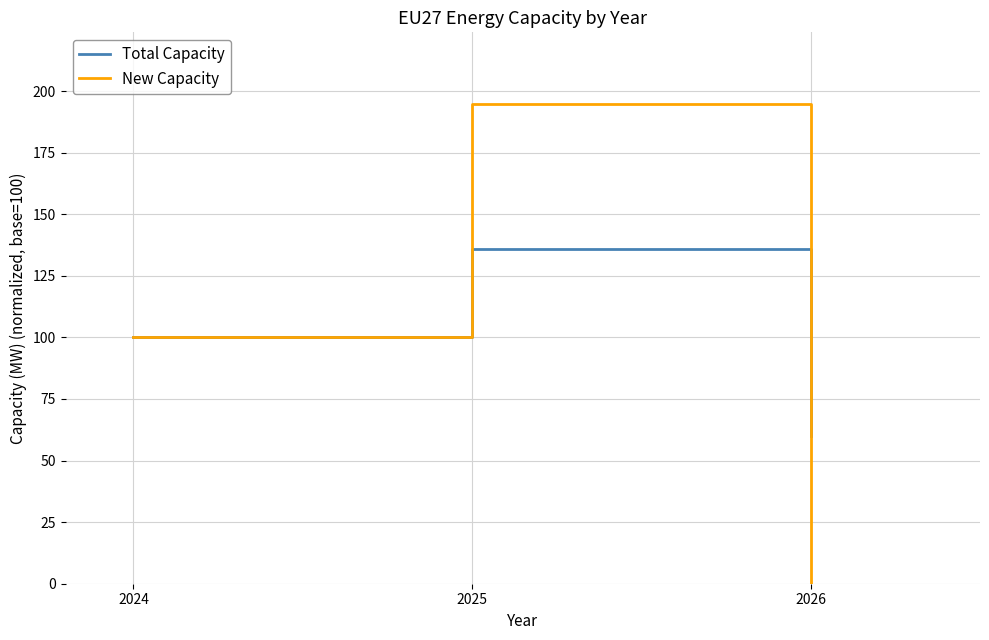

What is the difference between the maximum and minimum values in the Total Capacity series?

76.3